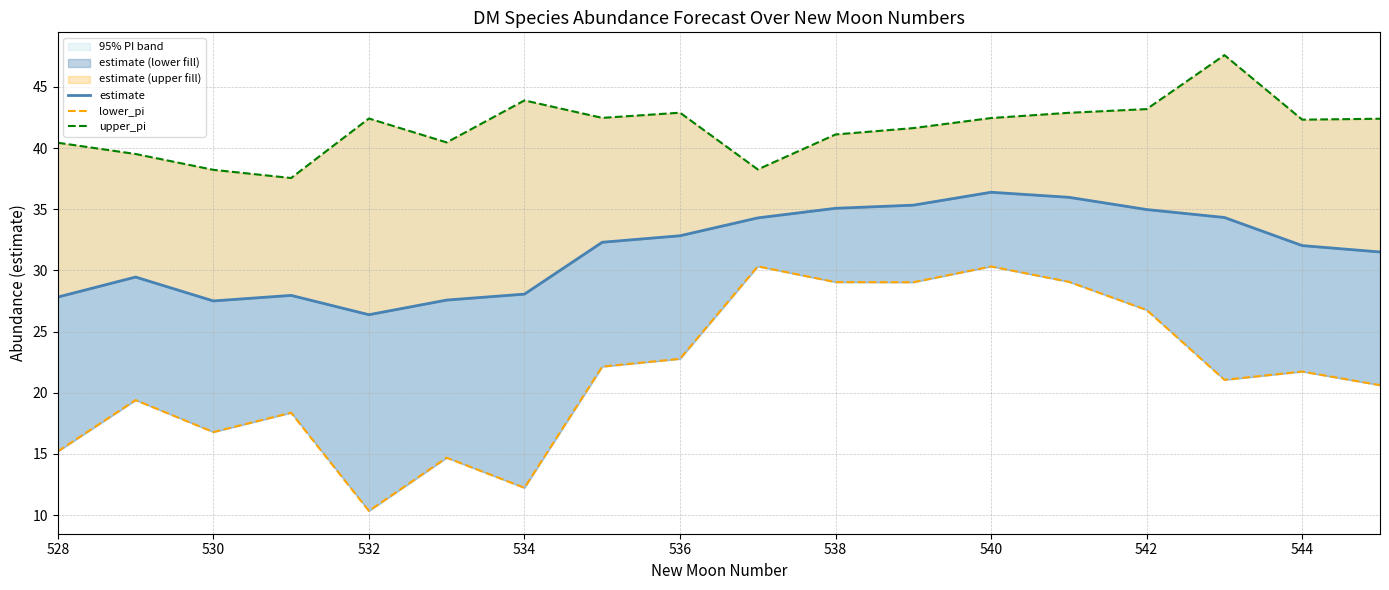

The value of estimate at 11 is 63.1. True or false?

False